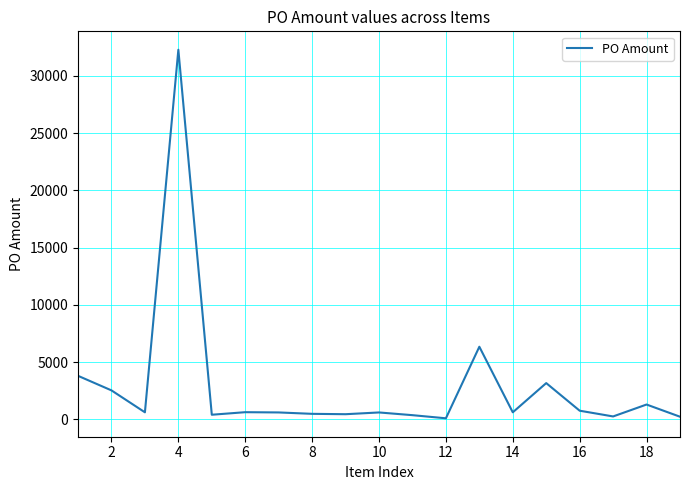

Does the chart have visible grid lines?

Yes